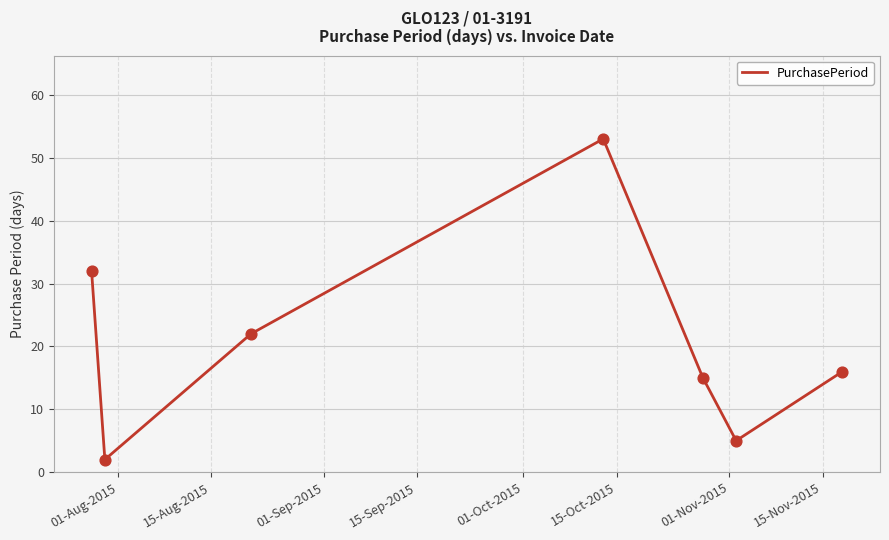

What is the difference between the second highest and second lowest values?

27